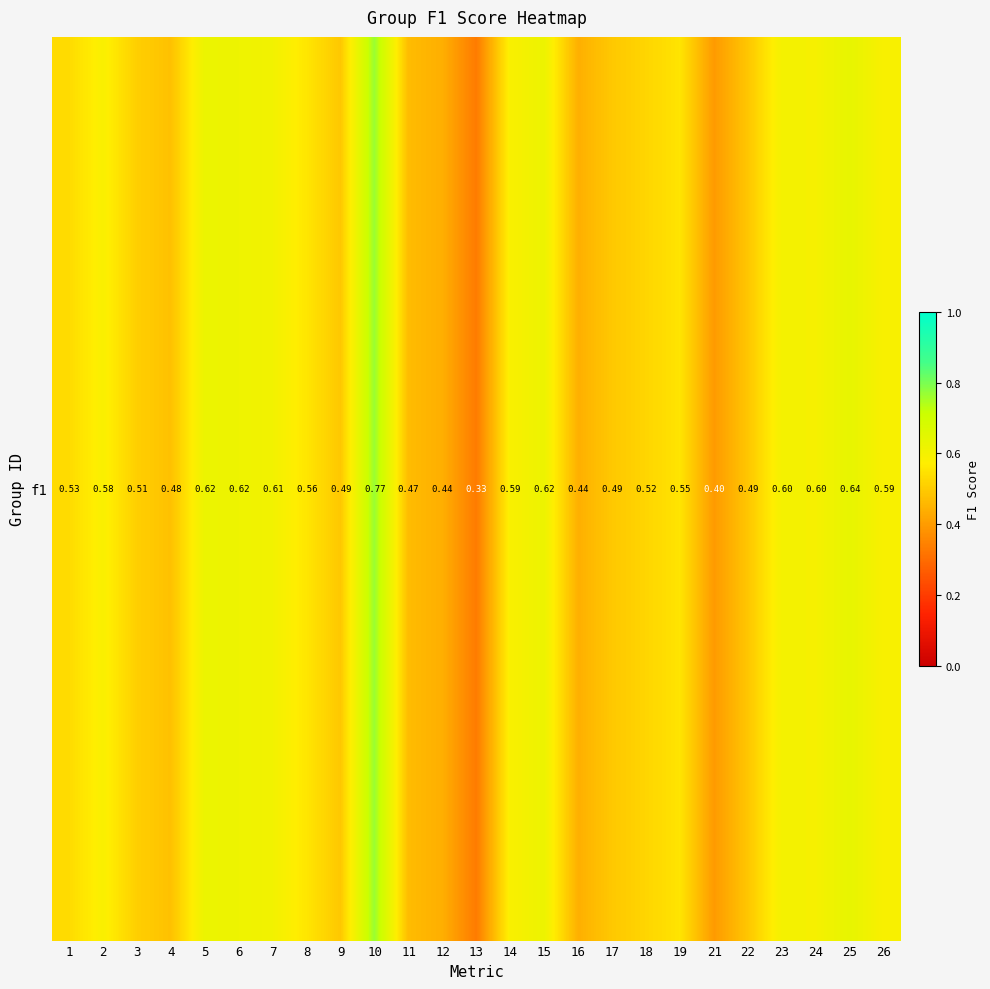

Count the values in the range 0 to 1.

25